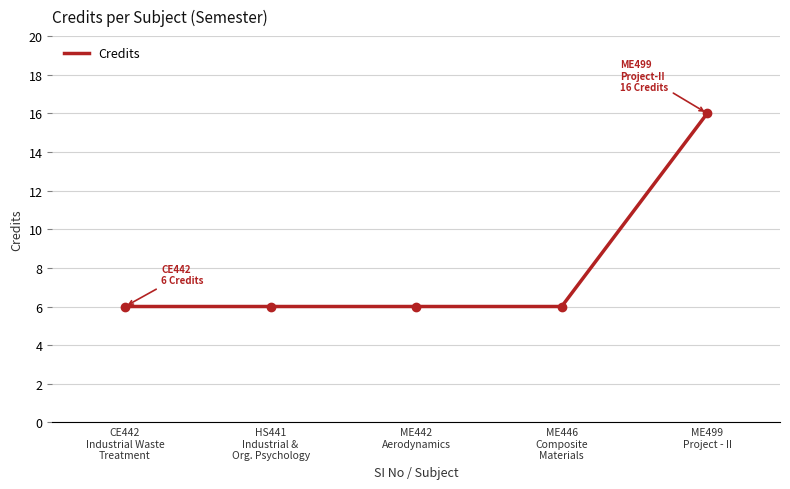

What is the change in value from ME446
Composite
Materials to ME499
Project - II?

+10